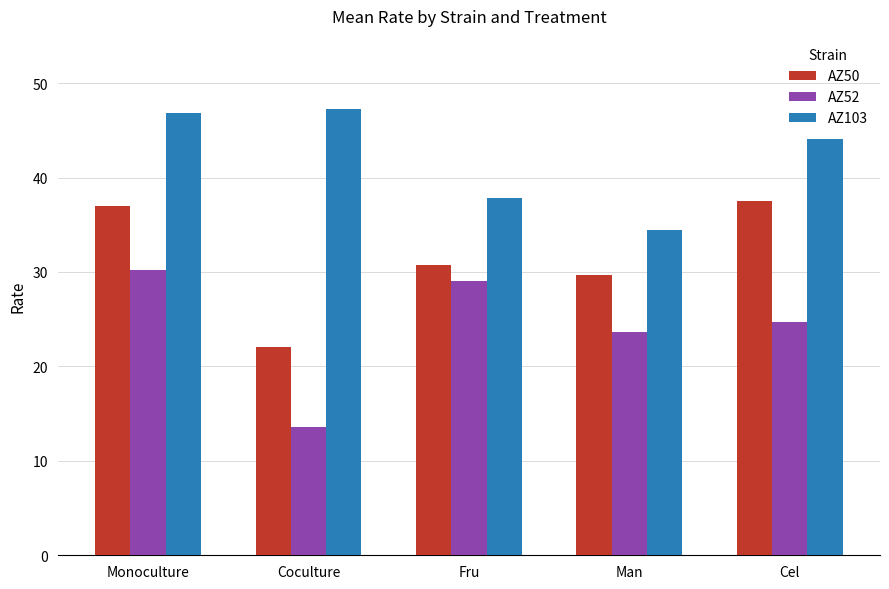

True or false: AZ50 has a value of 22.1 at Coculture.

True